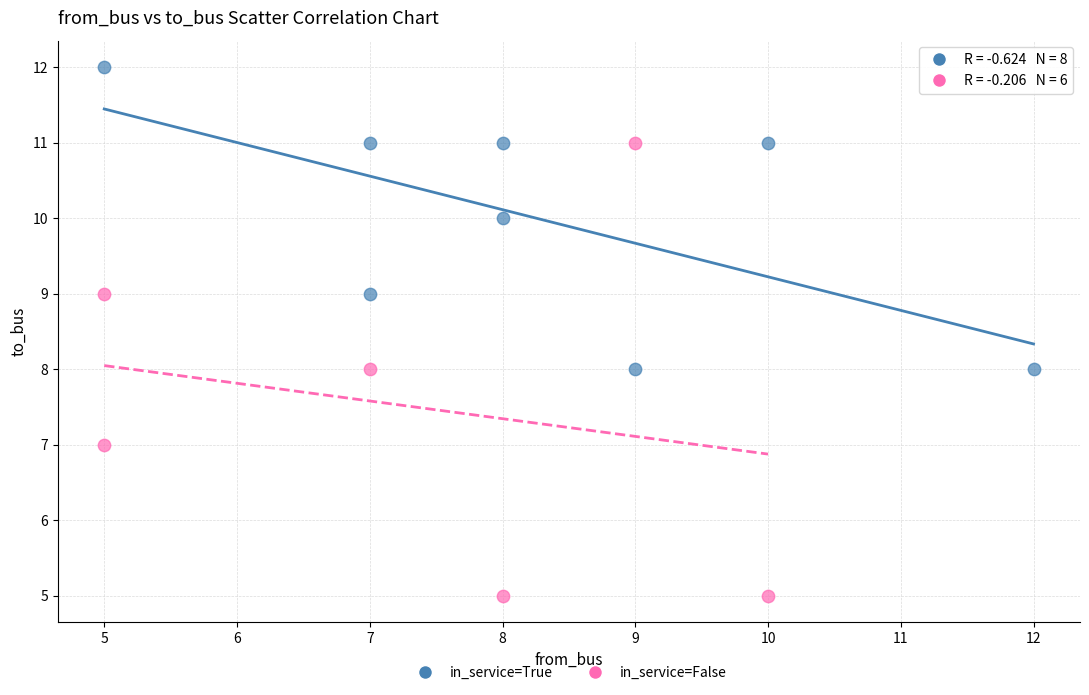

Which series has the largest Y range (max minus min)?

in_service=False